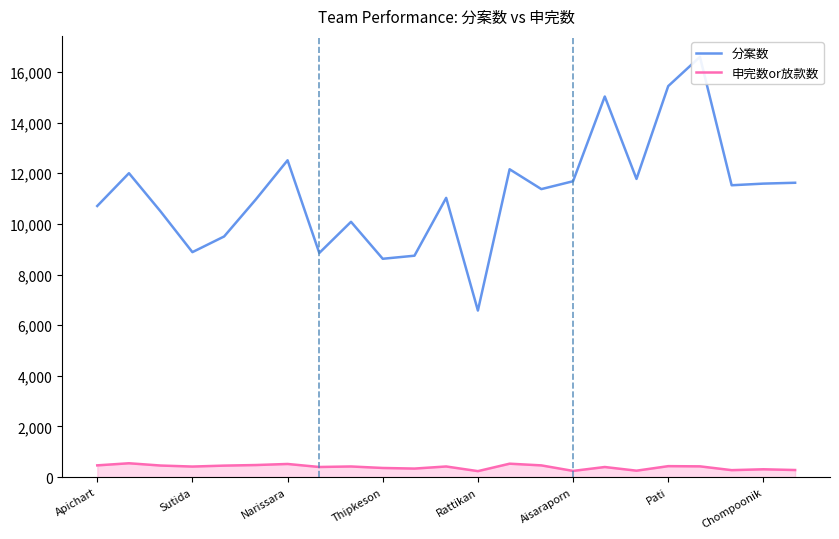

What are all the series names shown in the legend?

分案数, 申完数or放款数